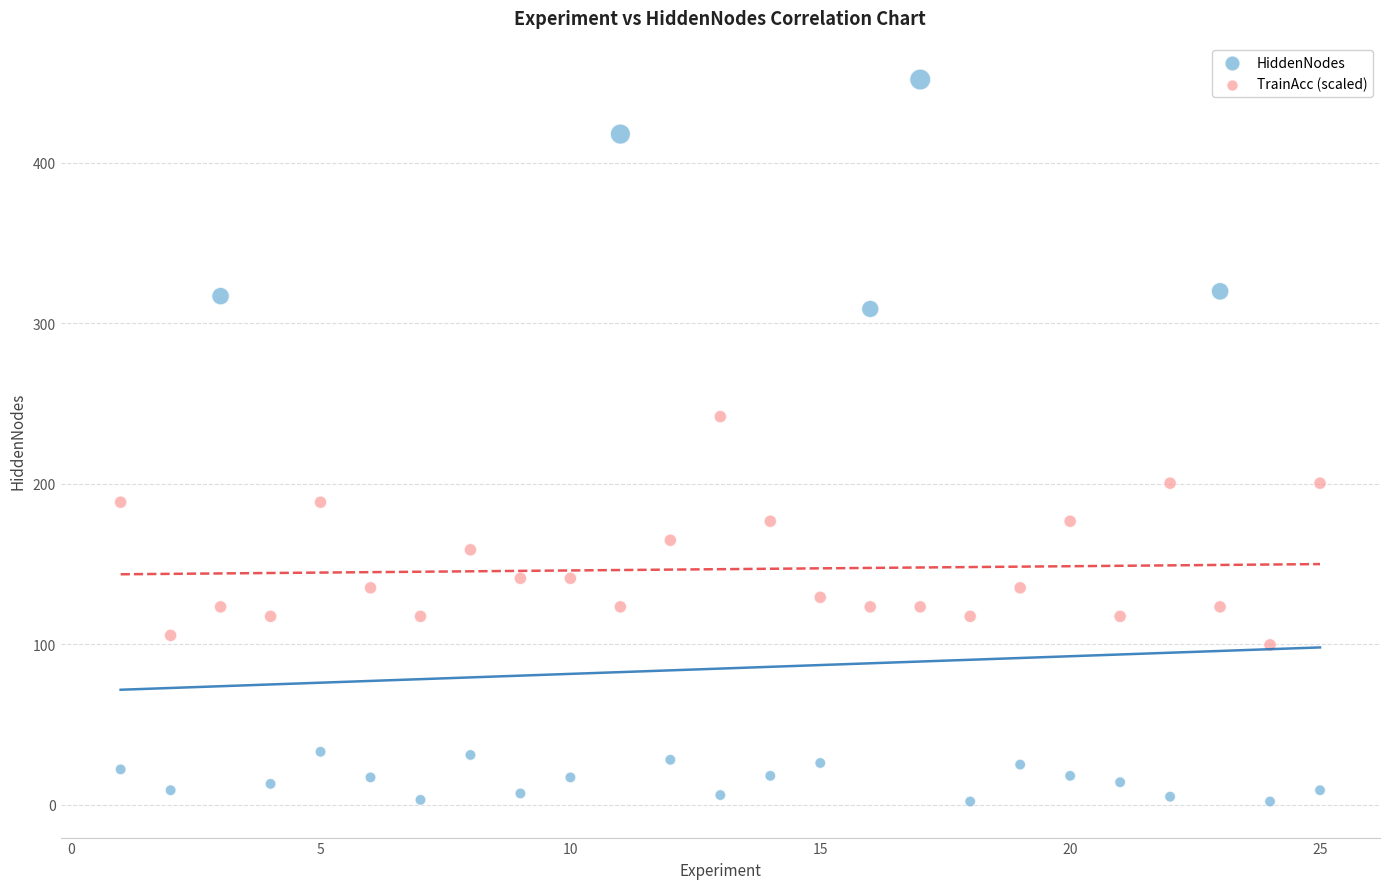

What is the X range (max minus min) for the scatter plot?

24.0